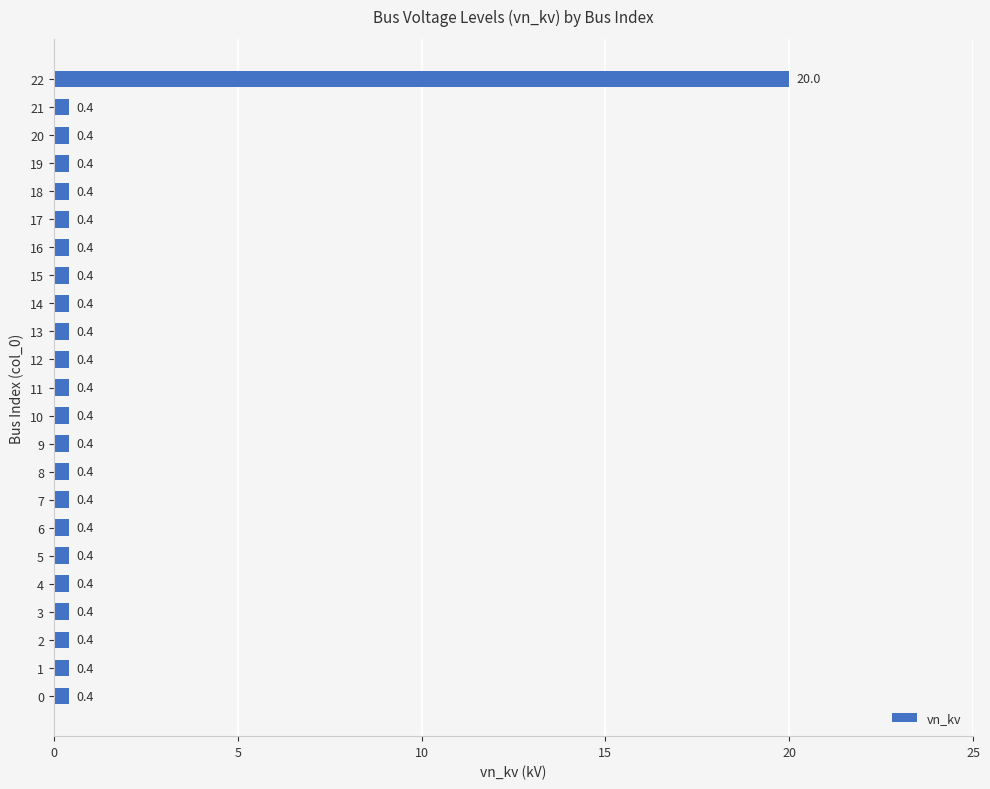

What is the approximate value at 17?

0.4